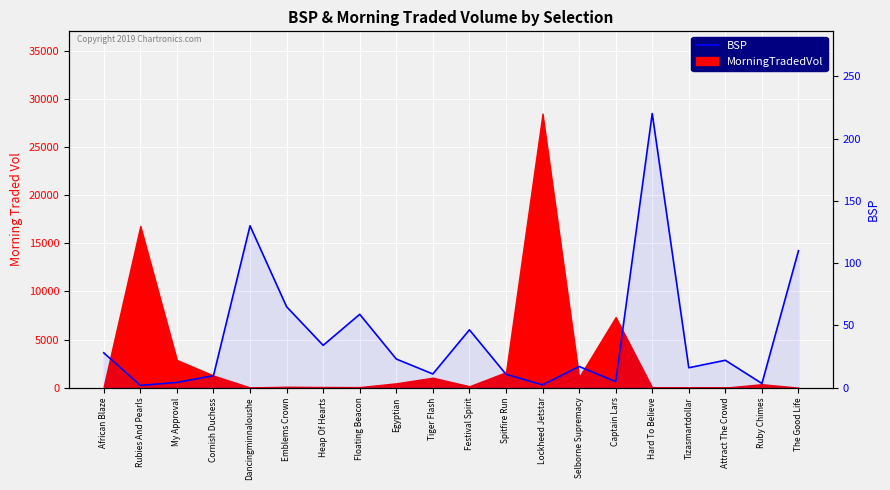

At which label does the data first exceed 22?

African Blaze